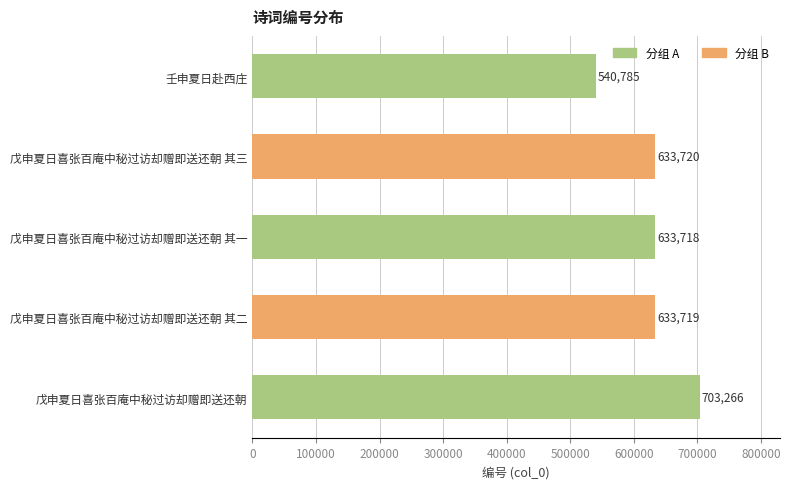

Reading top to bottom, extract all data points from this chart.

540785	633720	633718	633719	703266